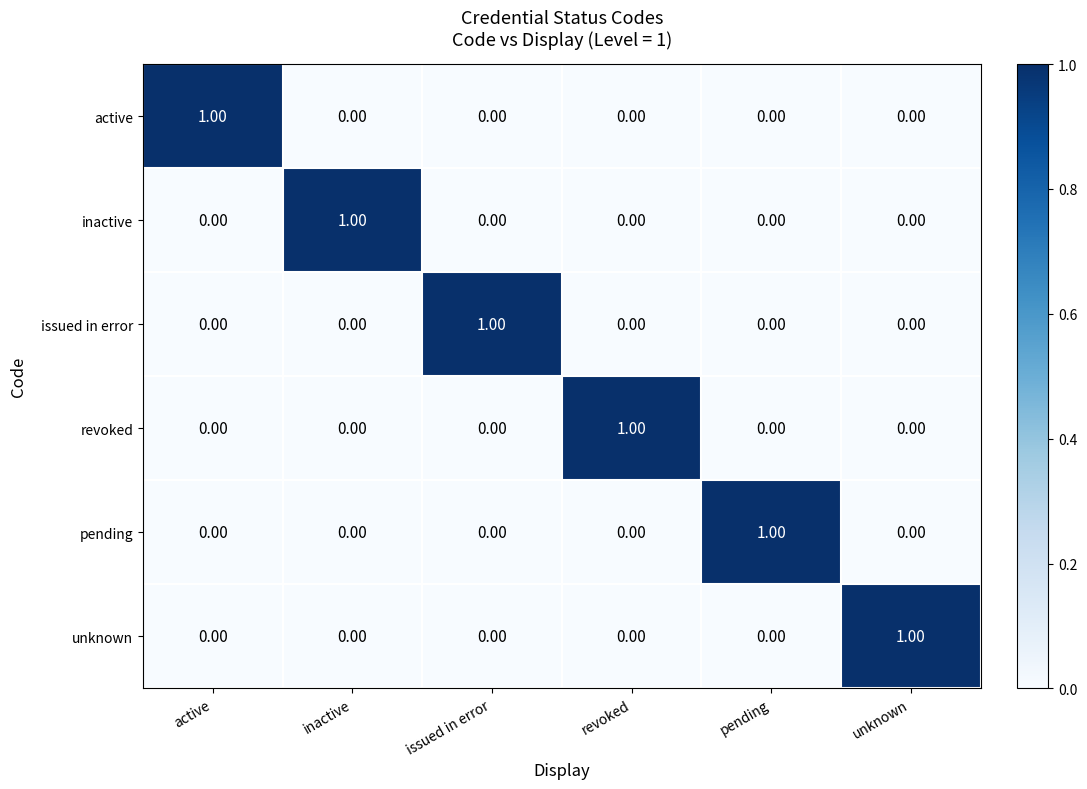

Which category has the highest value in the active series?

active